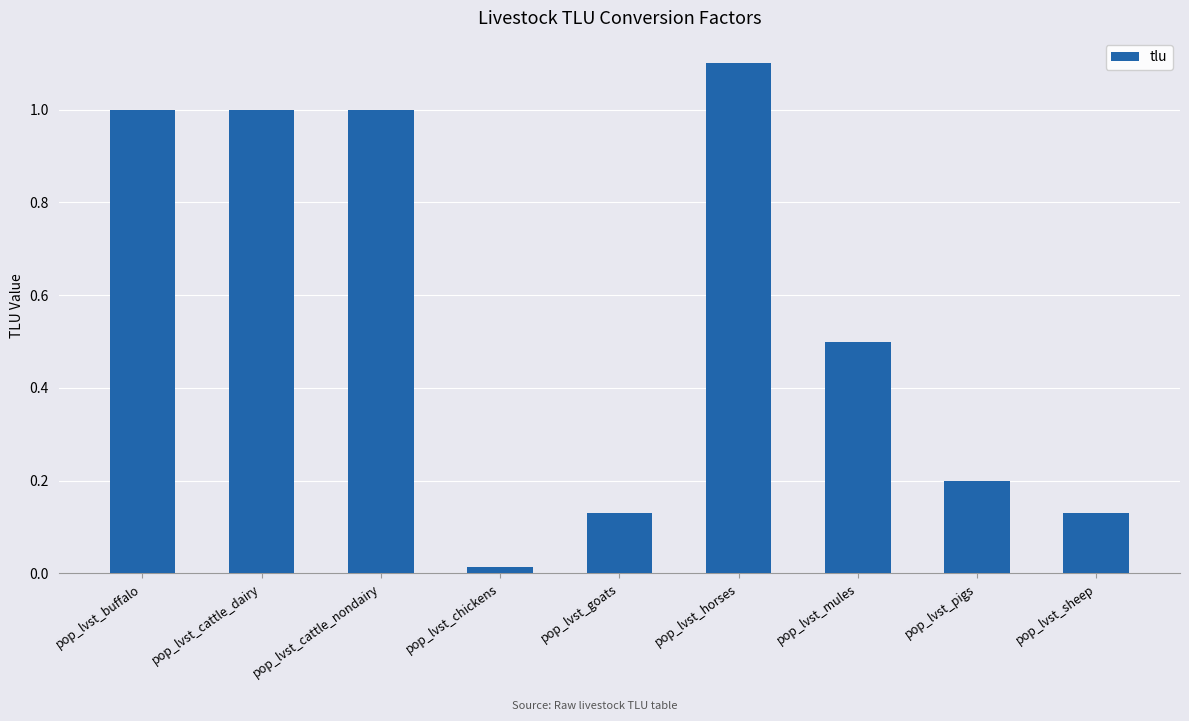

Are the bars horizontal?

No